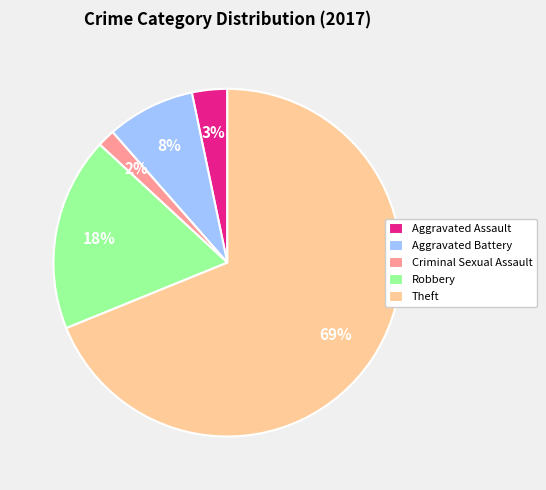

Is it true that Aggravated Battery is 13% of the pie?

False